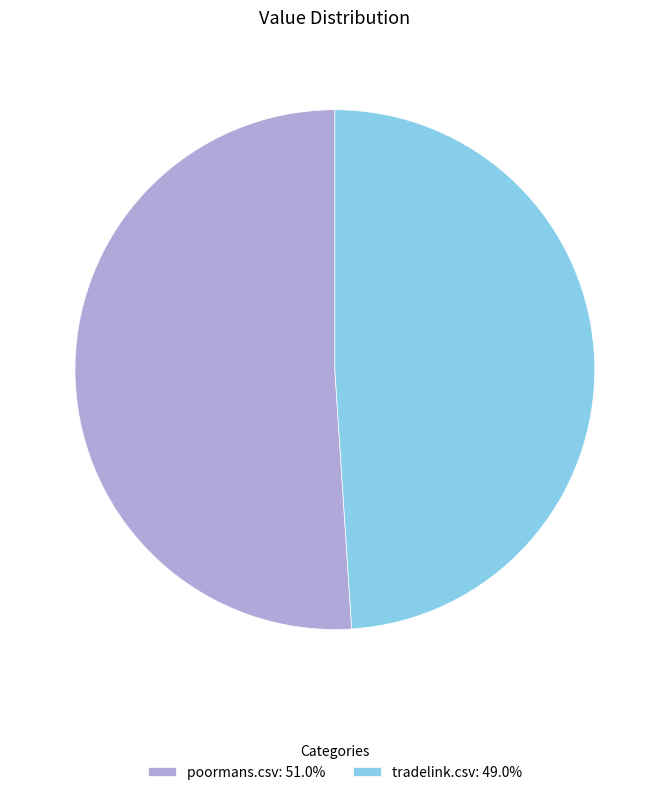

Is the sum of poormans.csv: 51.0% and tradelink.csv: 49.0% greater than half?

Yes